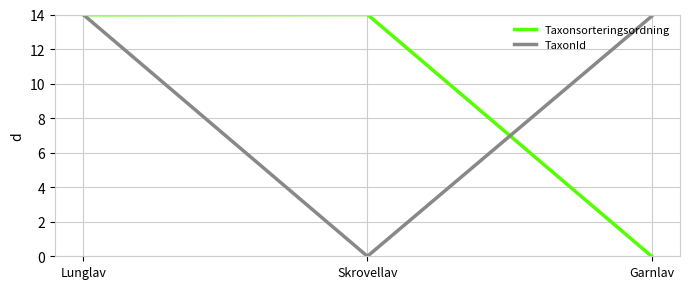

What is the average value of the TaxonId series?

9.3